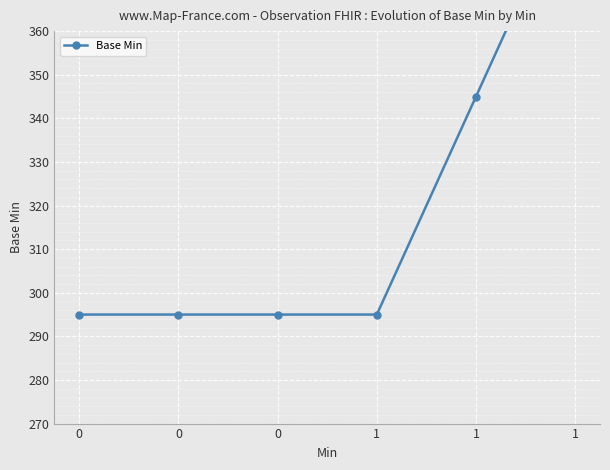

The value at 1 is 395. True or false?

True